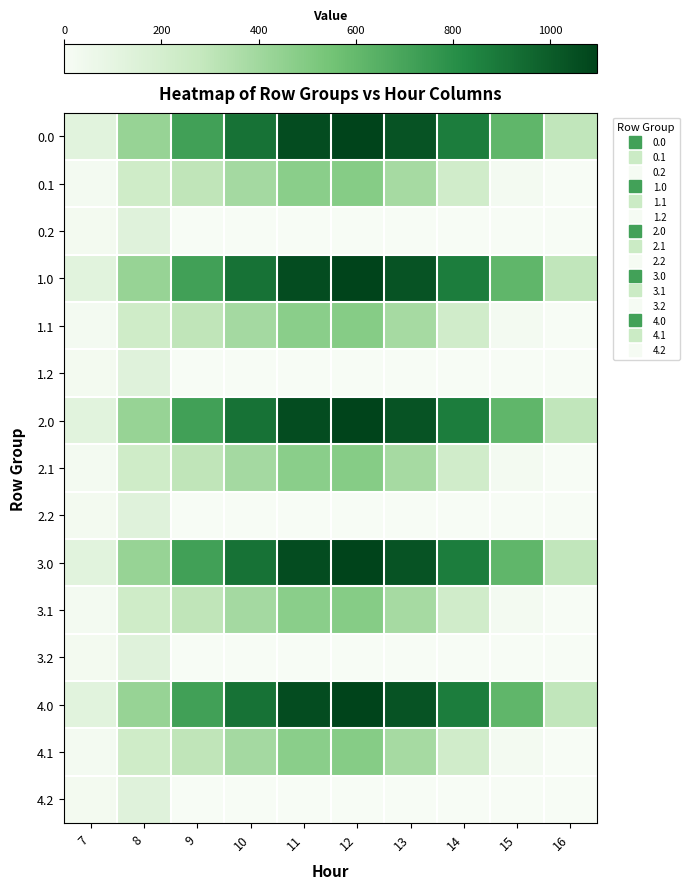

Rank the series at 11 from highest to lowest value.

0.0, 1.0, 2.0, 3.0, 4.0, 0.1, 1.1, 2.1, 3.1, 4.1, 0.2, 1.2, 2.2, 3.2, 4.2